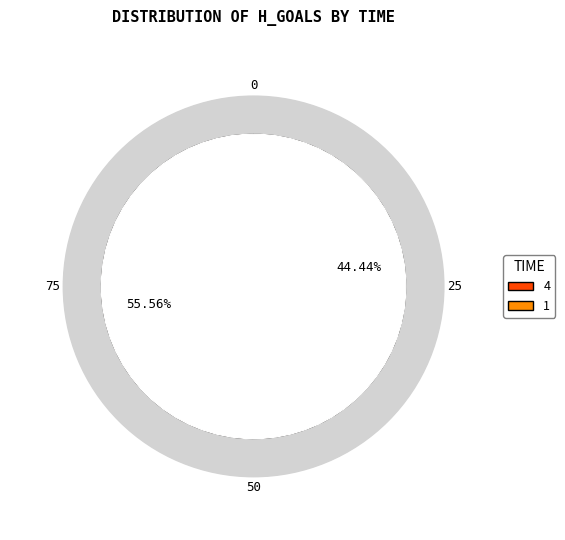

How many slices are in this pie chart?

2